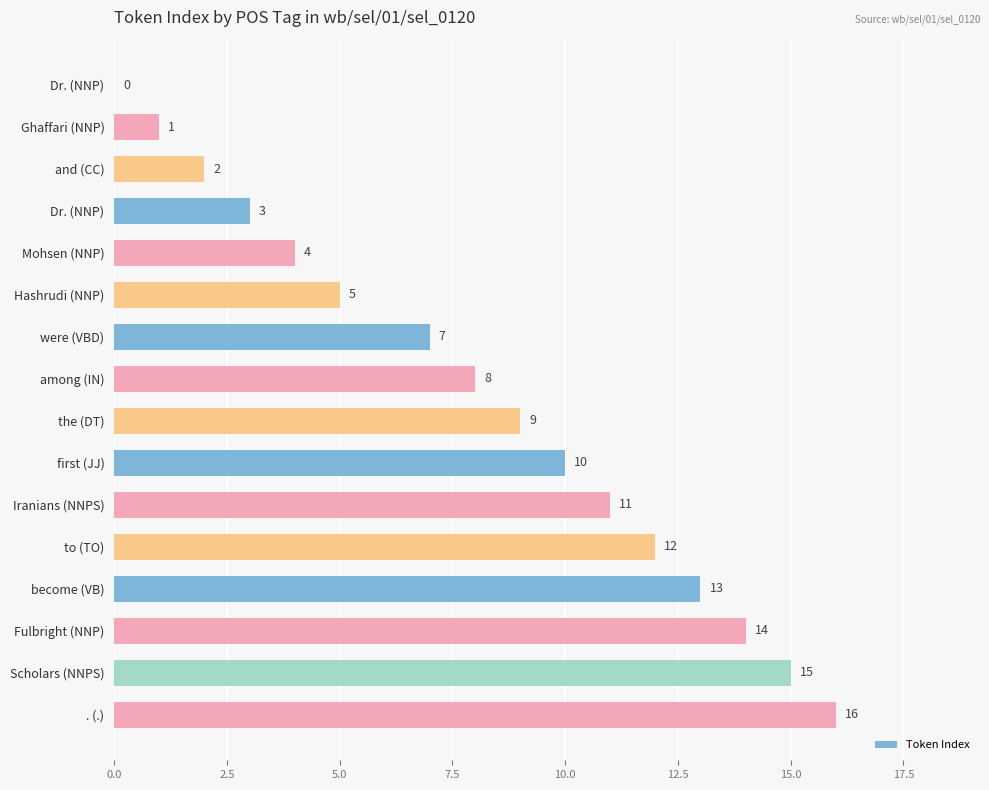

How many series are shown in this chart?

1